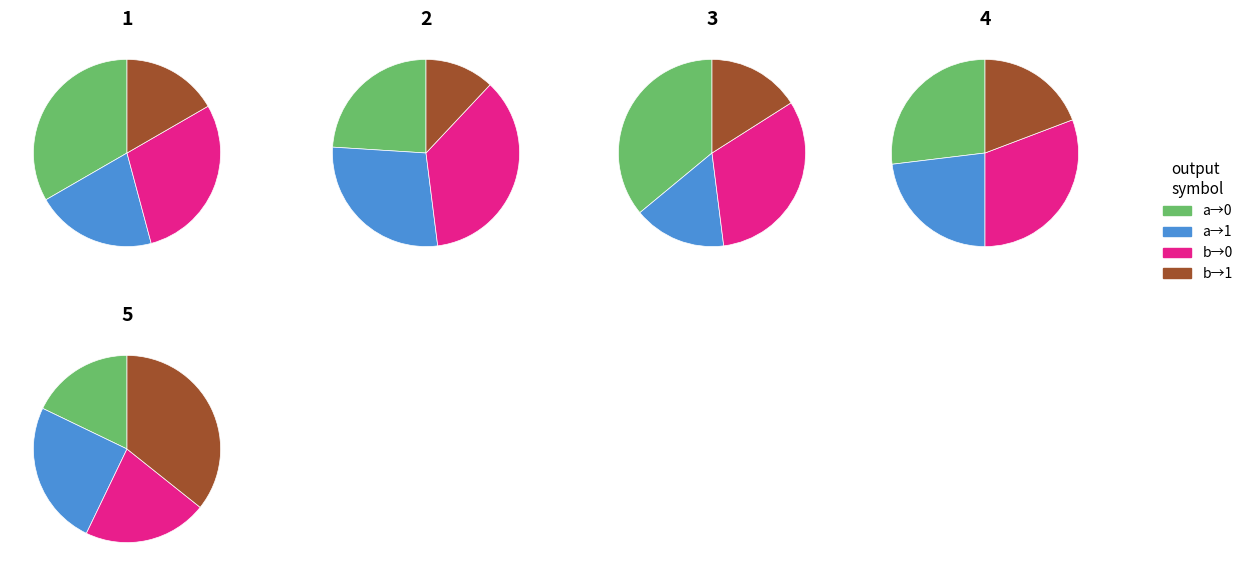

Does any single category account for the majority?

No